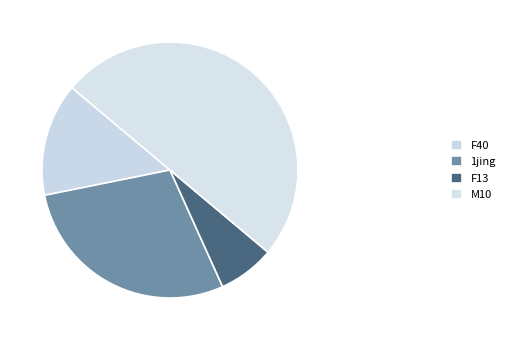

Which category has the biggest portion of the pie?

M10